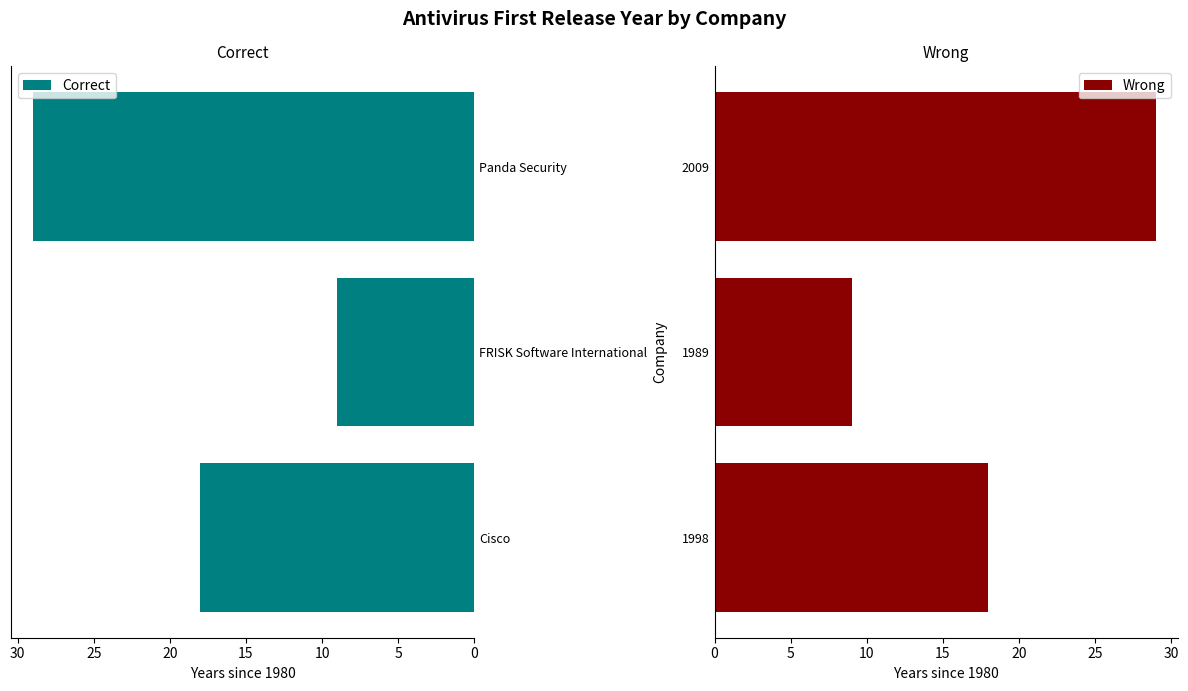

What is the minimum value for Wrong?

9